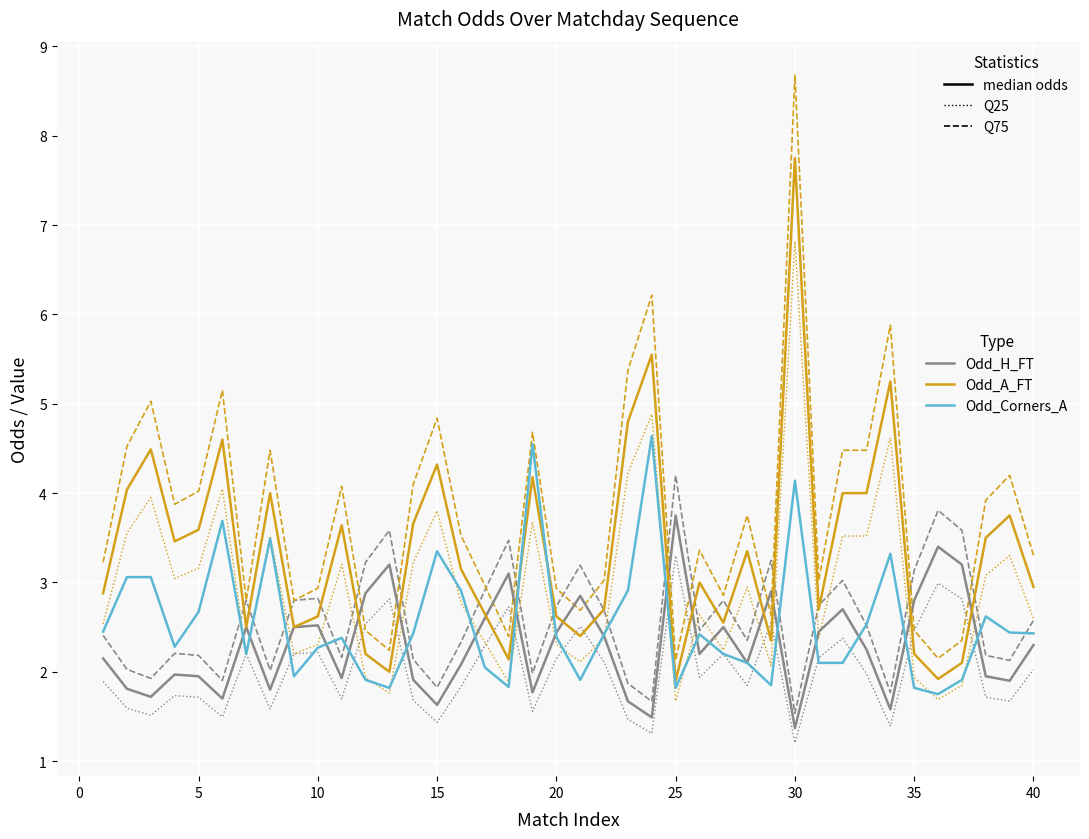

What is the smallest value displayed?

1.2